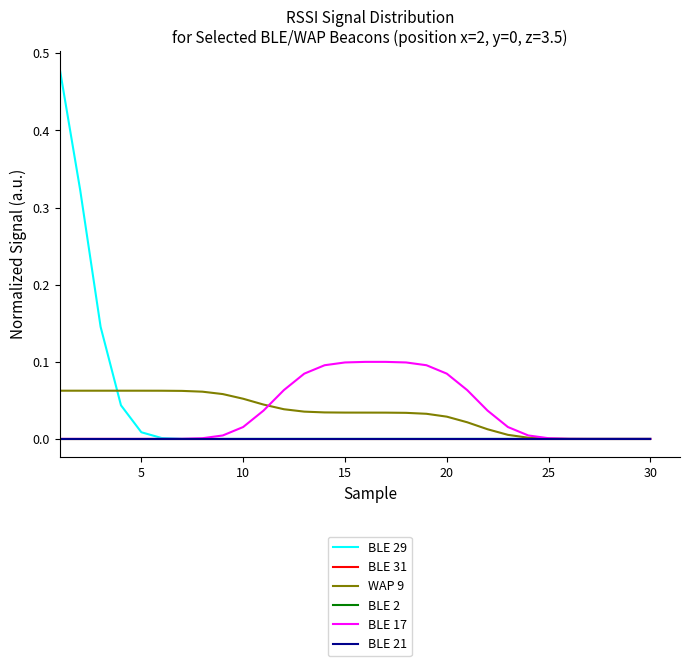

True or false: BLE 31 has more than 1 interior local peaks.

False